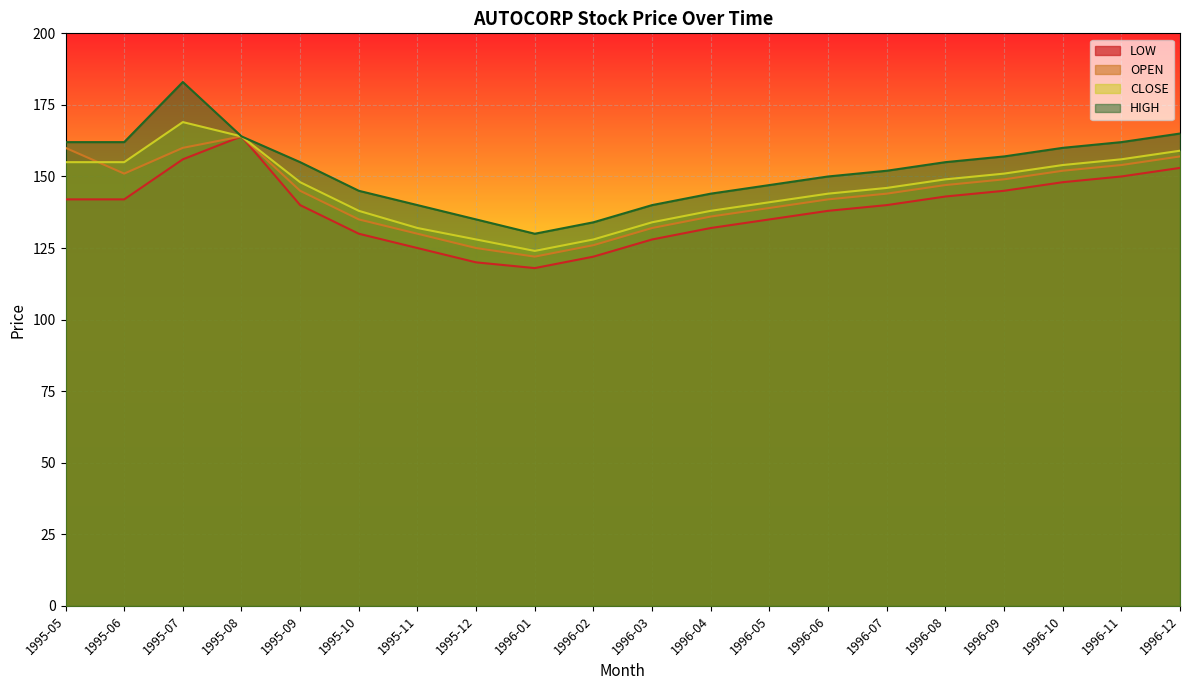

How many lines are shown in the chart?

4